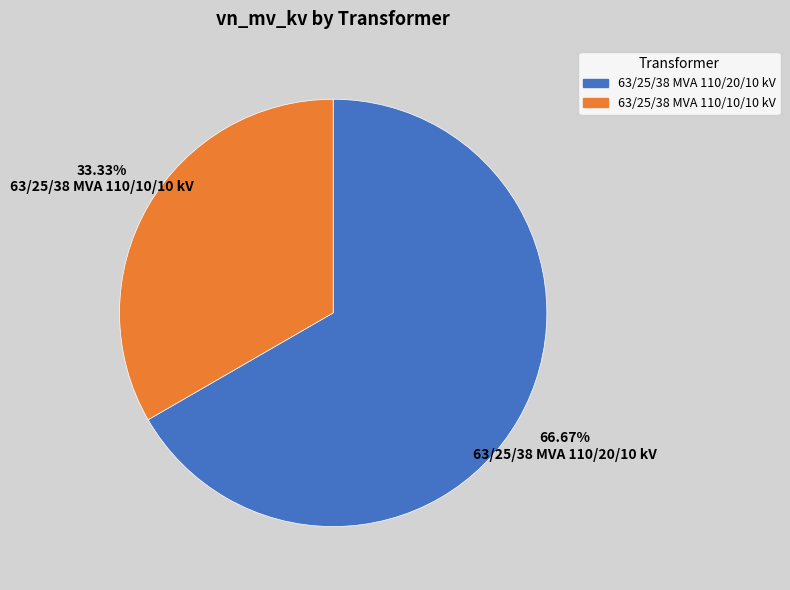

Which category accounts for the majority?

63/25/38 MVA 110/20/10 kV